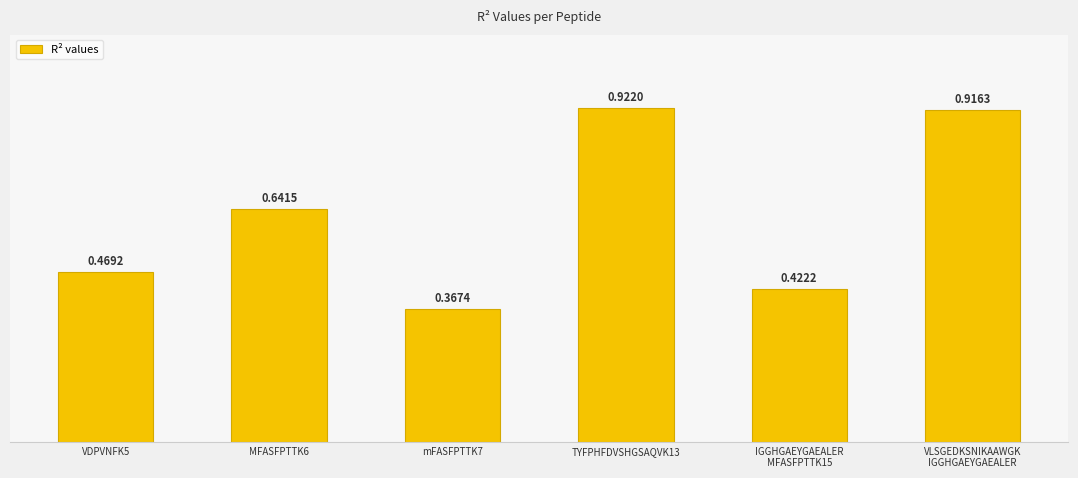

List the labels in order of value, largest first.

TYFPHFDVSHGSAQVK13, VLSGEDKSNIKAAWGK
IGGHGAEYGAEALER, MFASFPTTK6, VDPVNFK5, IGGHGAEYGAEALER
MFASFPTTK15, mFASFPTTK7